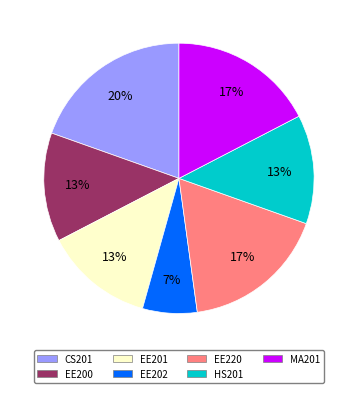

True or false: EE202 accounts for 7% of the total.

True